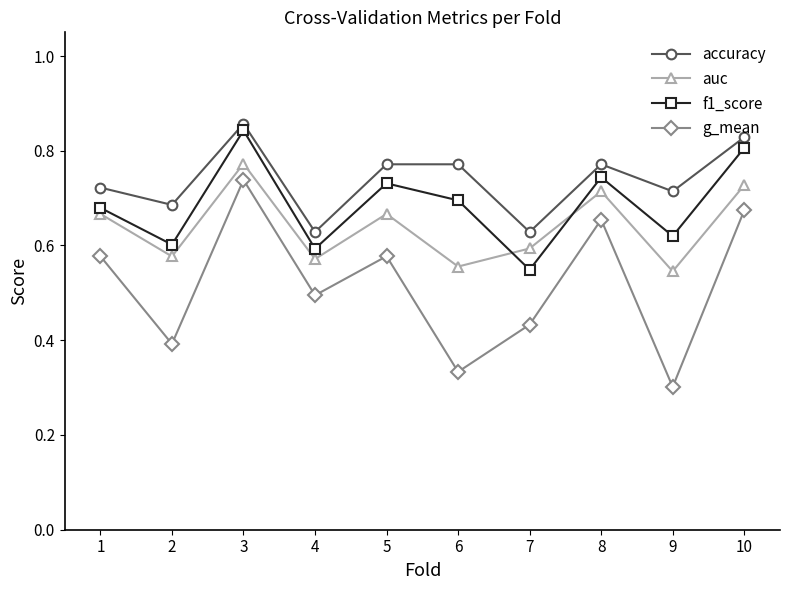

At how many categories does at least one series exceed 0?

10